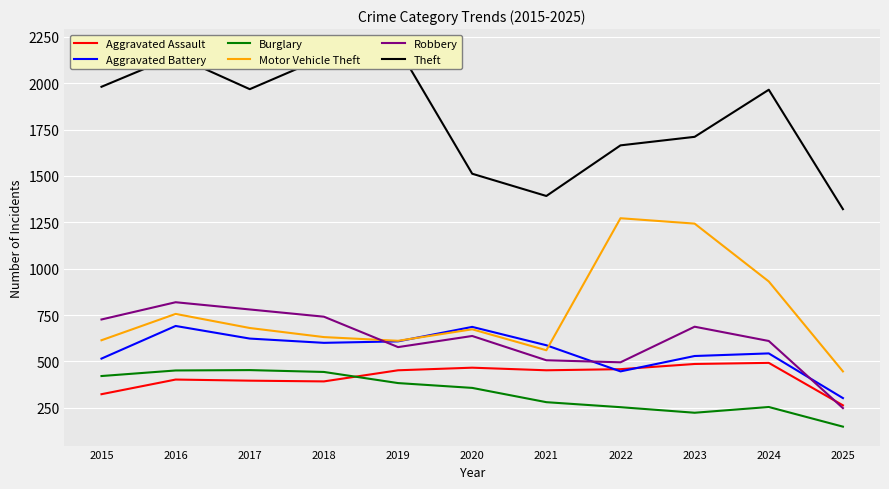

List the labels in order of Theft value, largest first.

2019, 2016, 2018, 2015, 2017, 2024, 2023, 2022, 2020, 2021, 2025